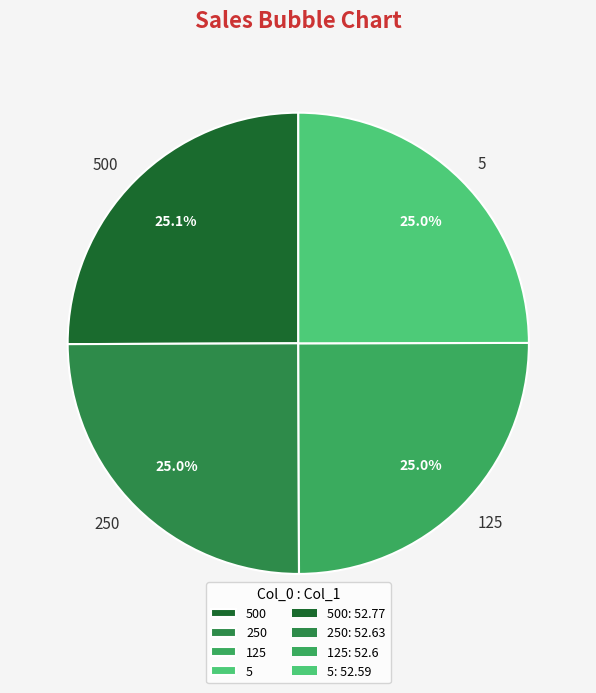

Count the number of slices in the pie.

4